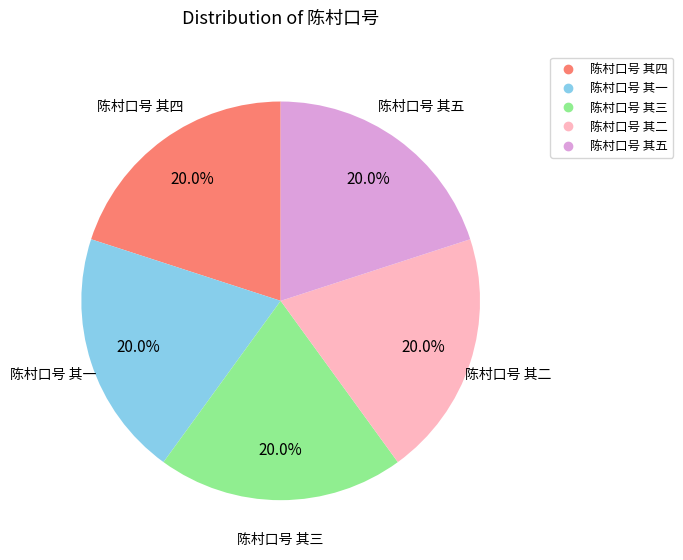

True or false: 陈村口号 其四 accounts for 20% of the total.

True